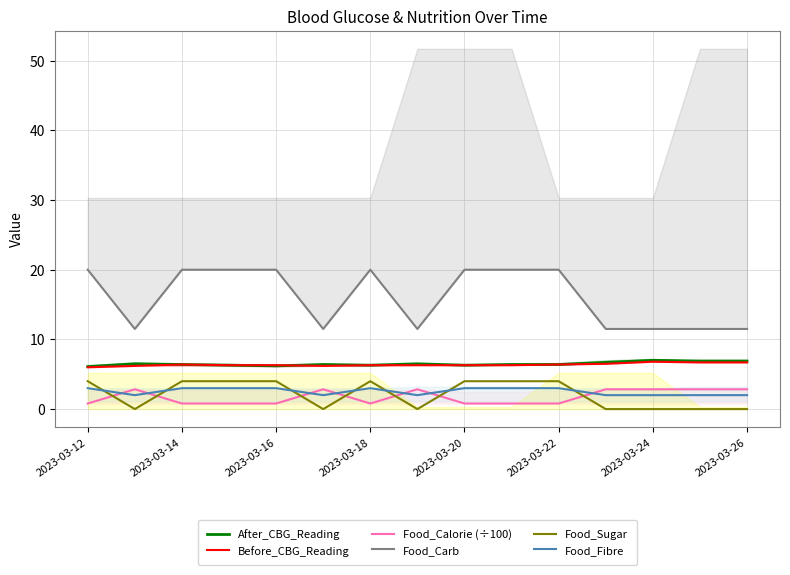

At how many categories does at least one series exceed 3?

15